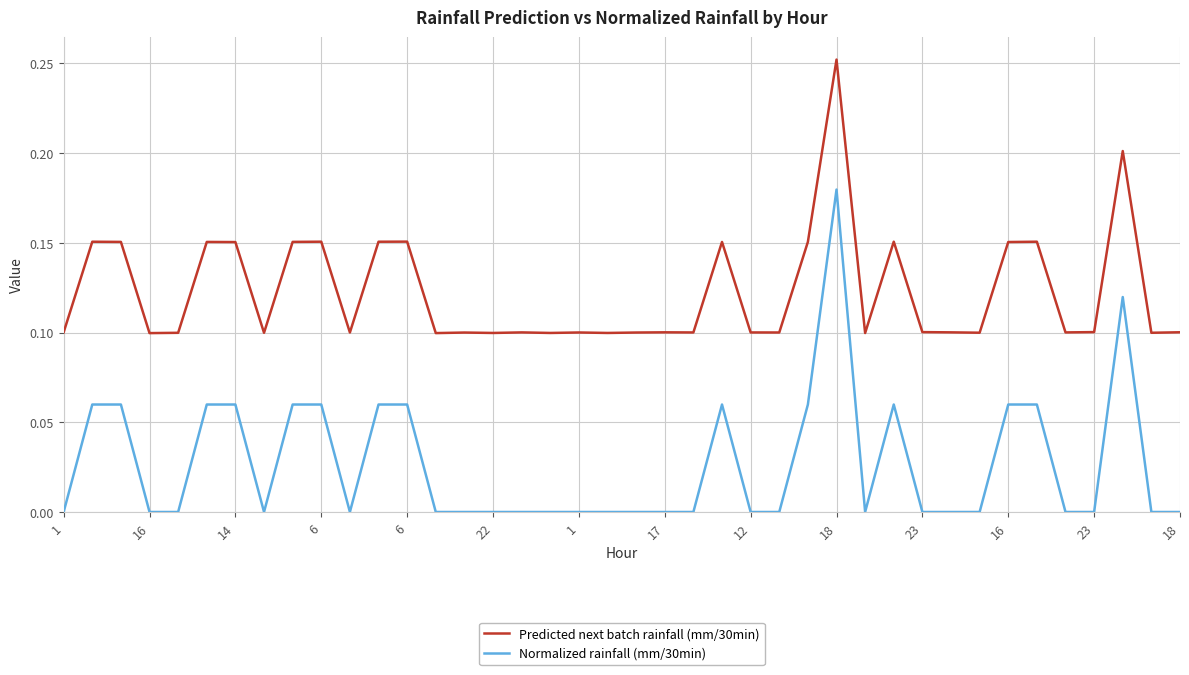

Which series has the largest range (max minus min)?

Normalized rainfall (mm/30min)